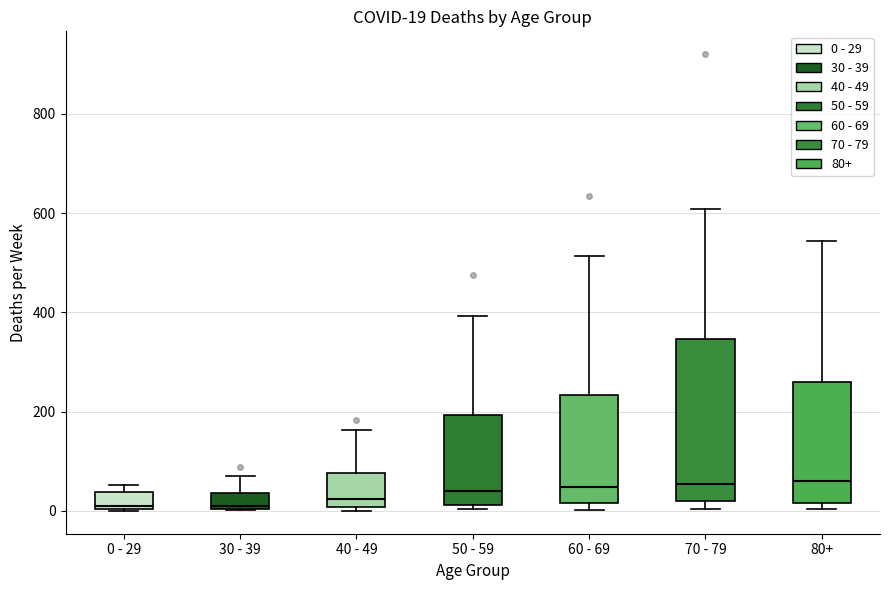

Comparing the boxes themselves (not the whiskers), which one is the tallest?

70 - 79